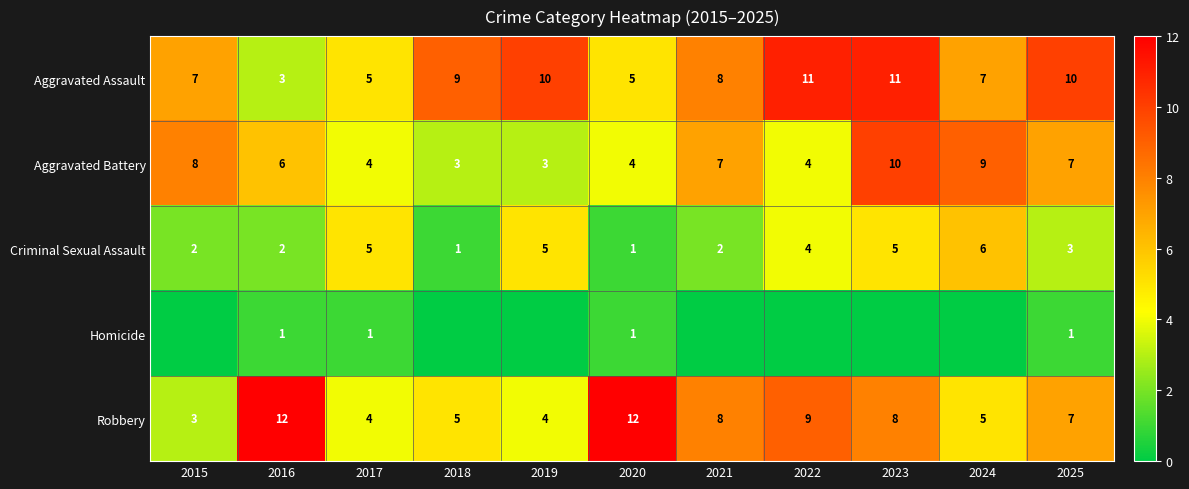

Read the Aggravated Assault value at 2025.

10